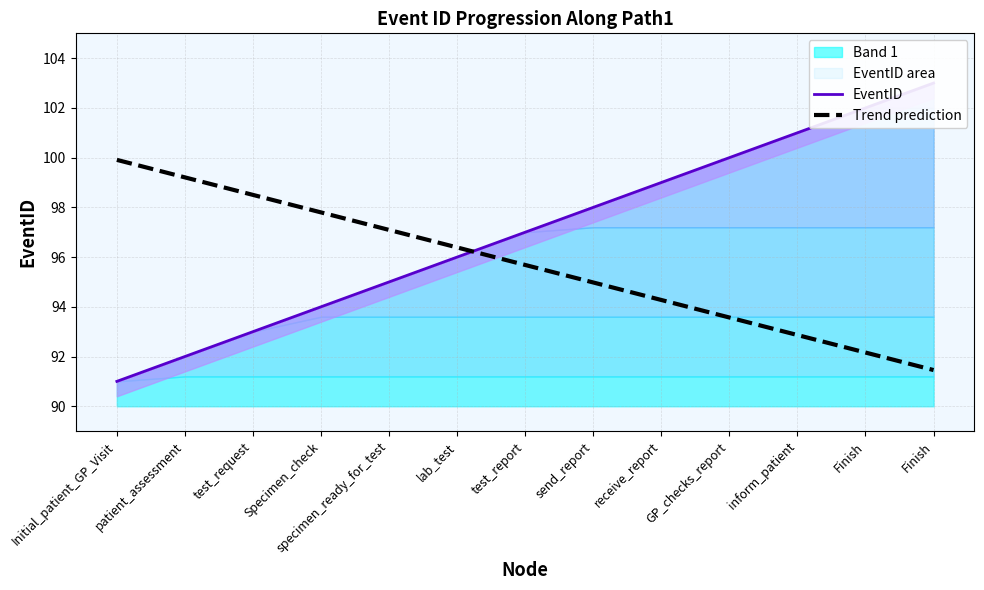

How many values in the Trend prediction series exceed 95?

7